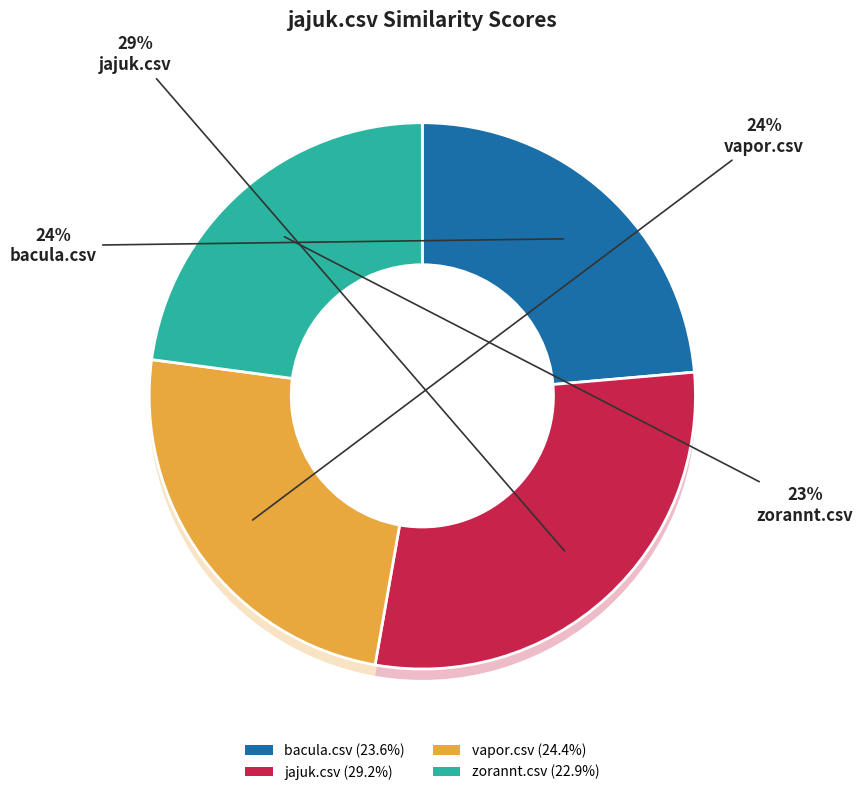

What is the total percentage of zorannt.csv and jajuk.csv?

52.0%